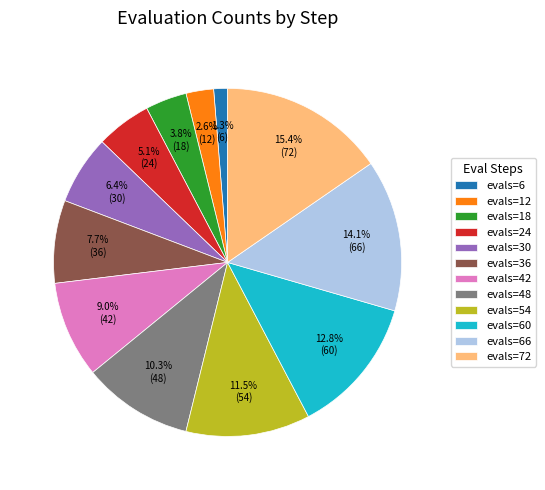

What is the largest slice in the pie chart?

evals=72